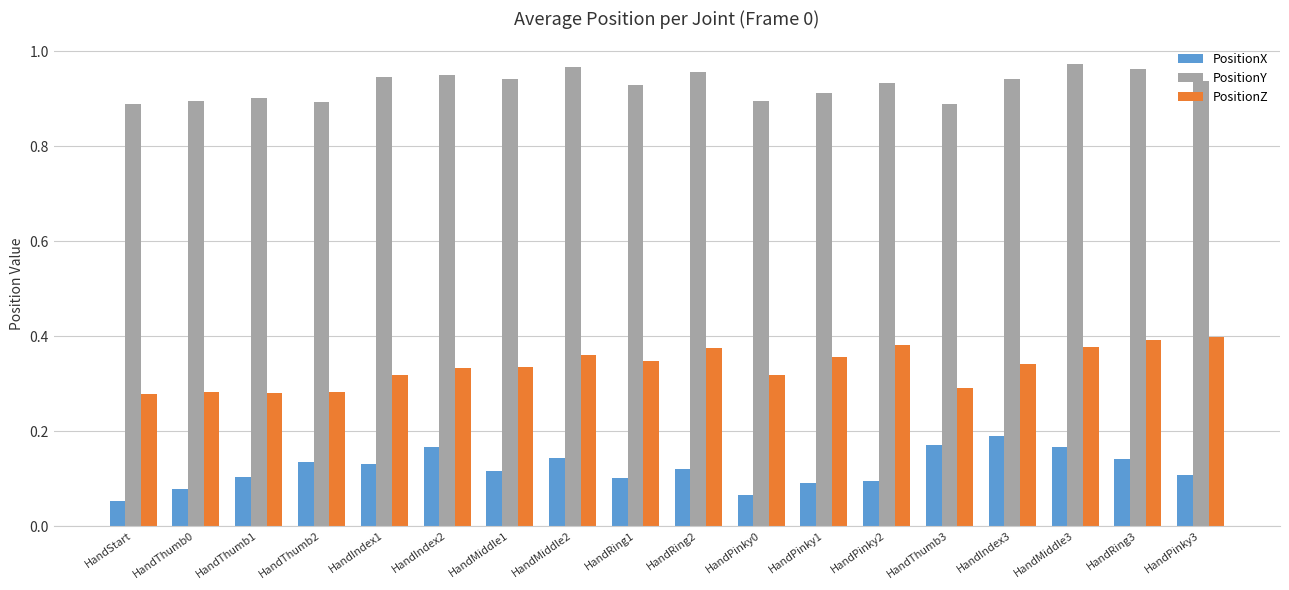

What is the difference between the highest and lowest values at HandPinky0?

0.8